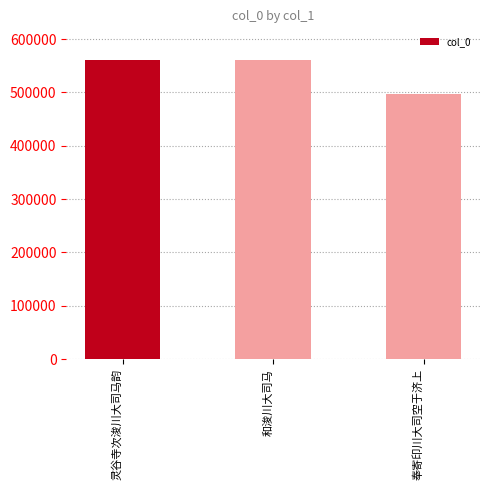

Are the bars horizontal?

No